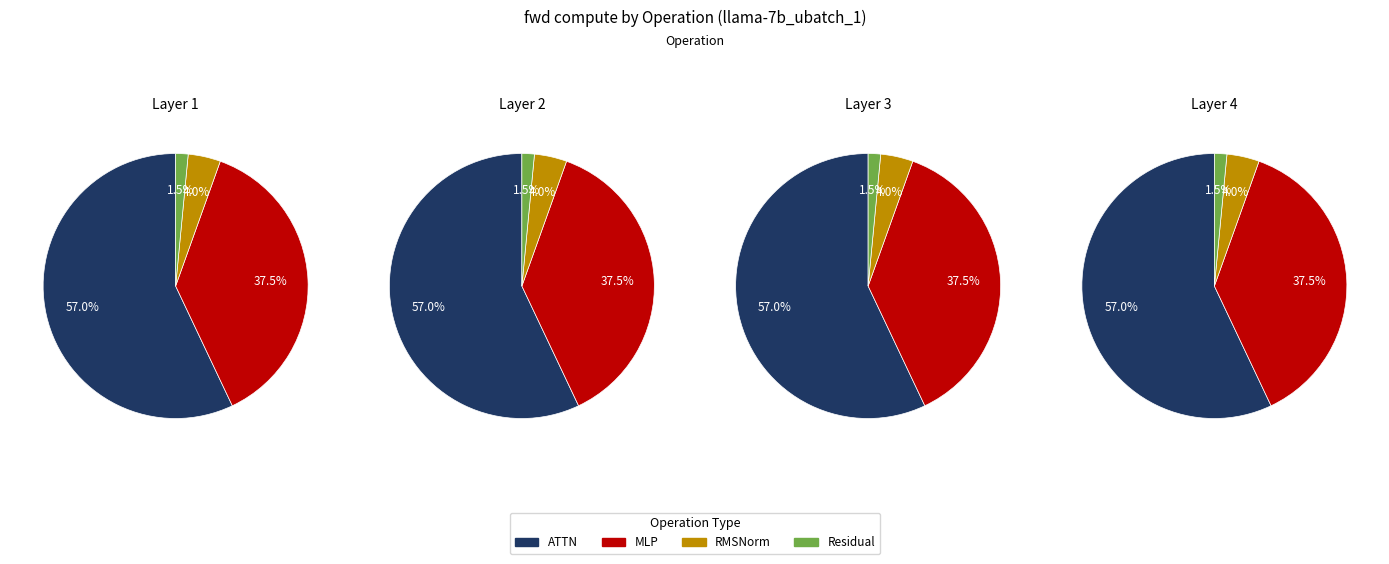

The ATTN slice represents 61% of the pie. True or false?

False